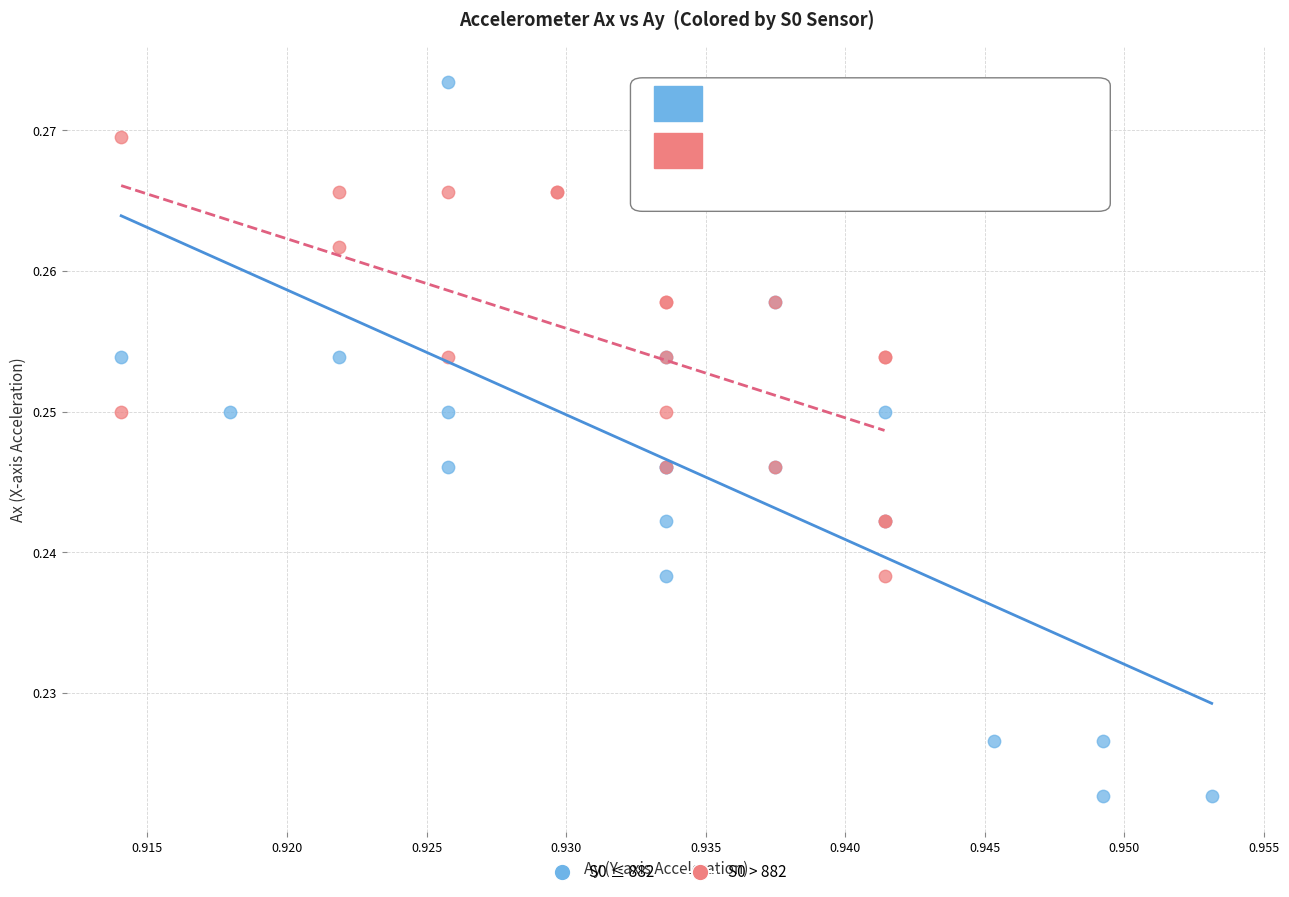

Which series contains the lowest Y value?

S0 ≤ 882